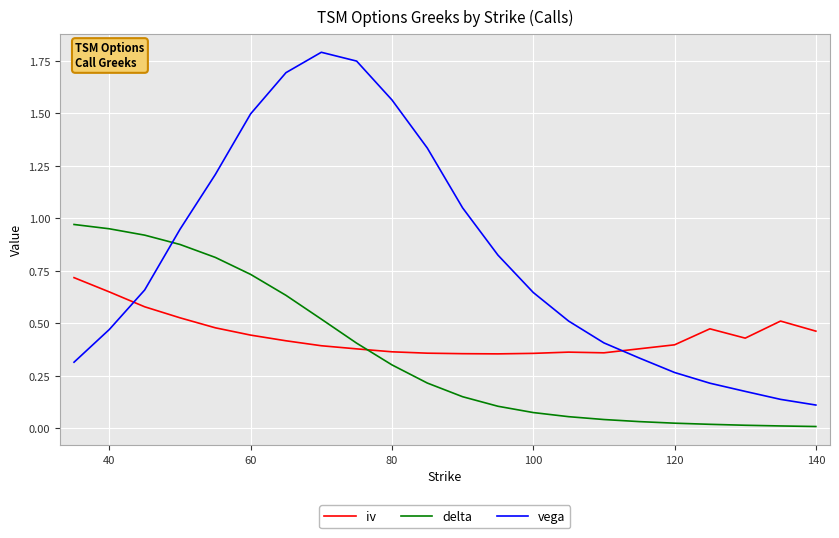

Which series has the largest total across all categories?

vega